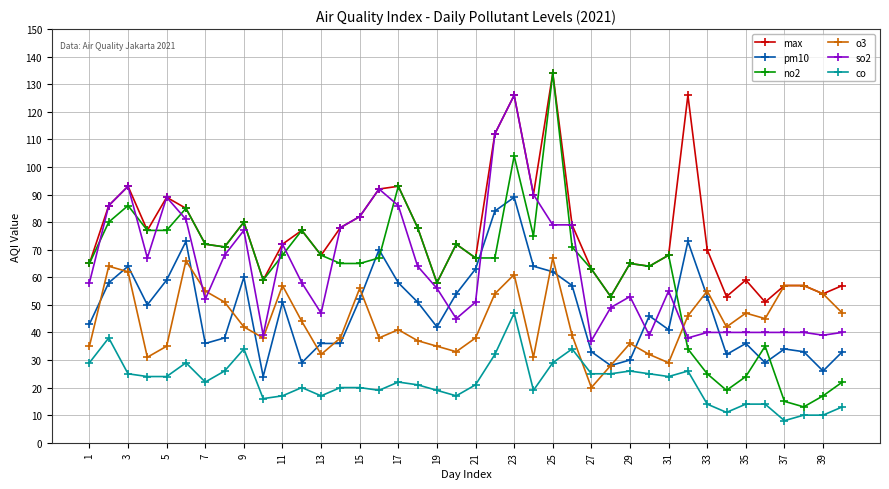

True or false: no2 and co cross at least once.

False